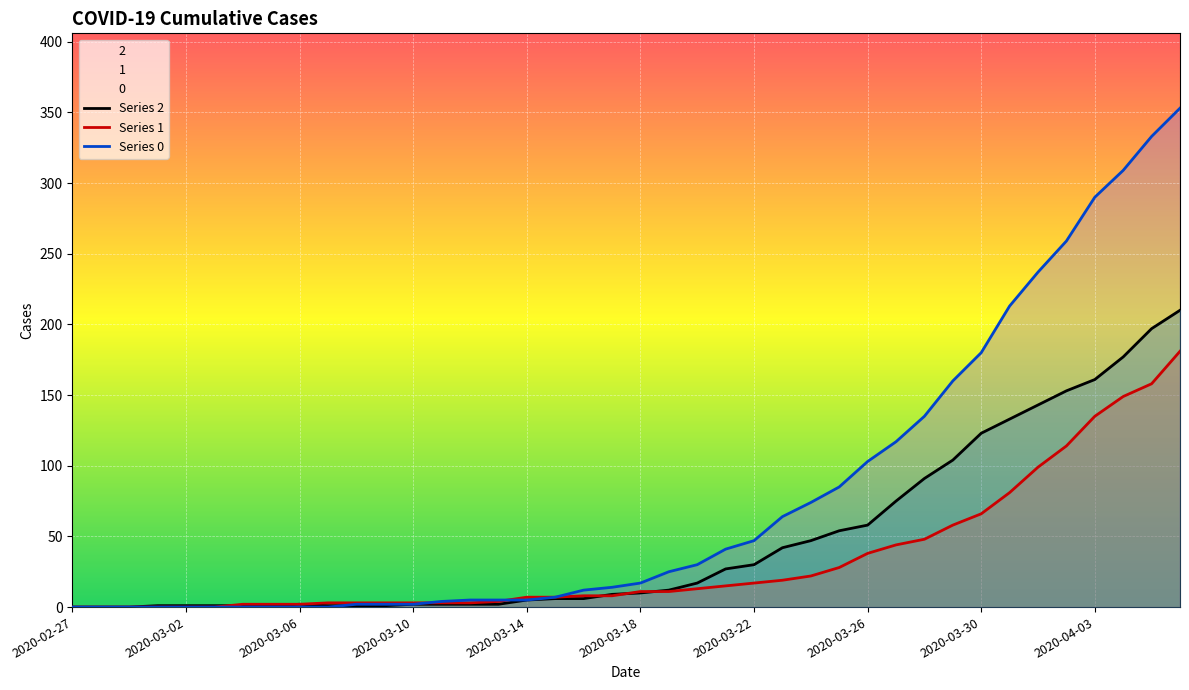

Does the chart display data point markers on the line(s)?

No